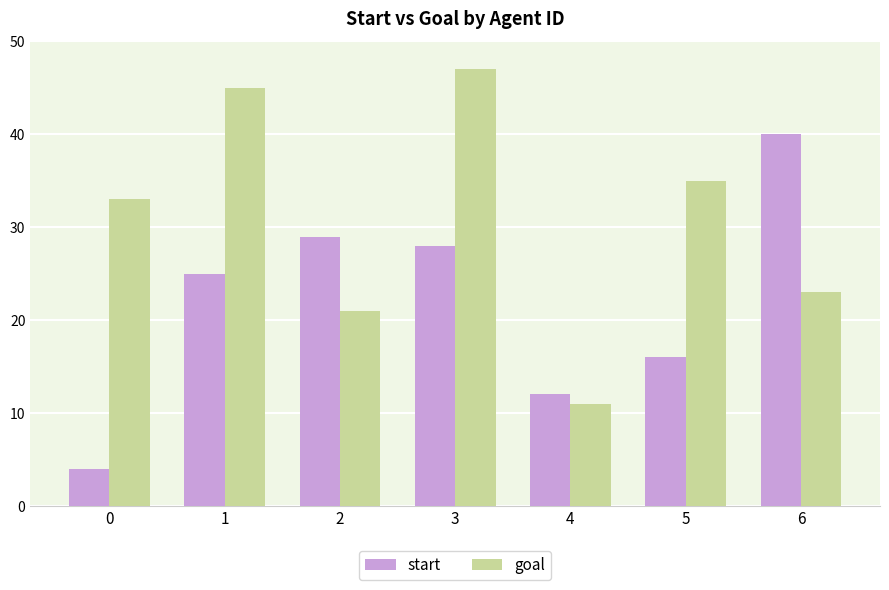

Reading left to right, list all the values displayed in this chart.

start: 4	25	29	28	12	16	40
goal: 33	45	21	47	11	35	23